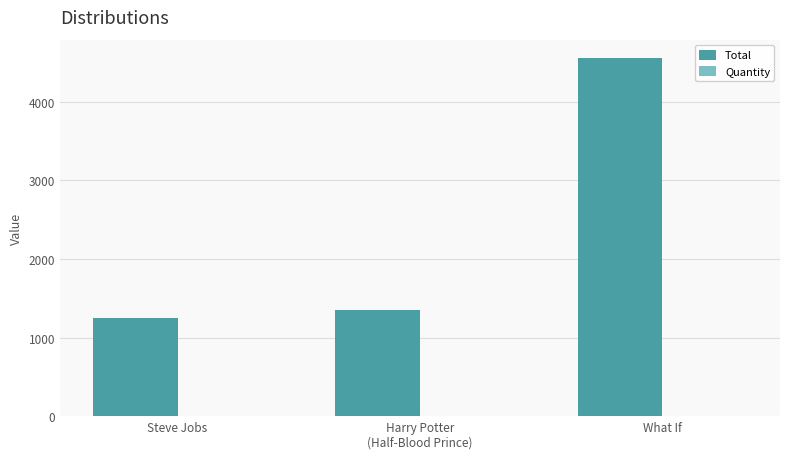

At which category is the sum across all series the highest?

What If